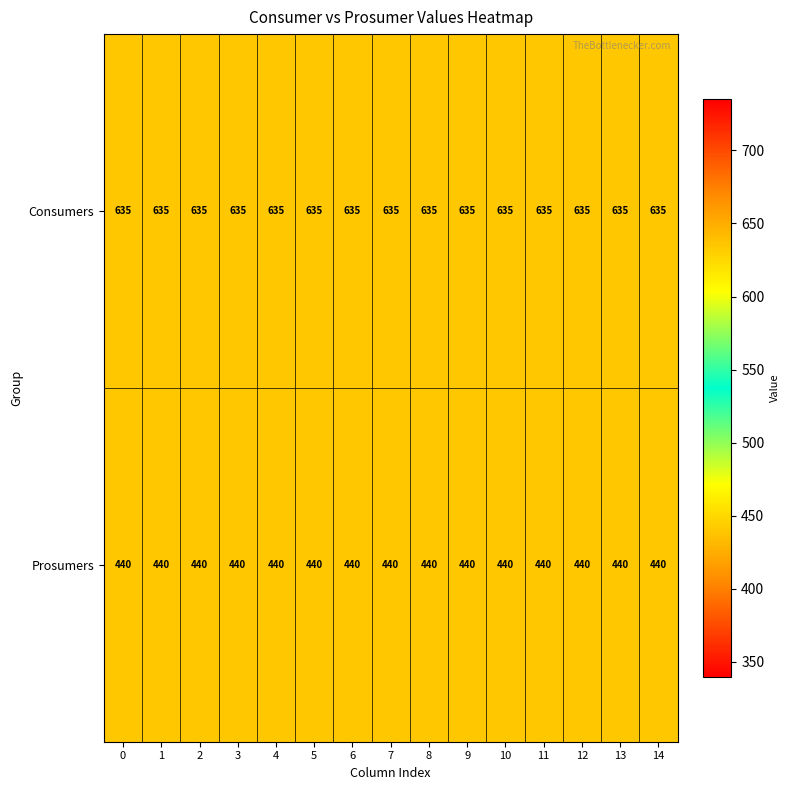

Which series has the largest total across all categories?

Consumers